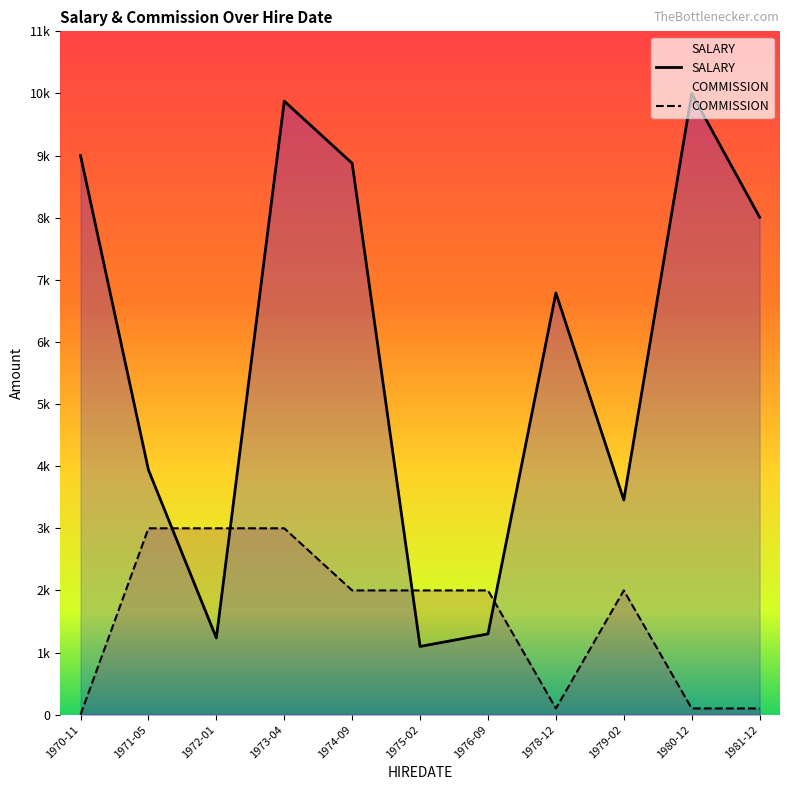

Which series has the largest total across all categories?

SALARY